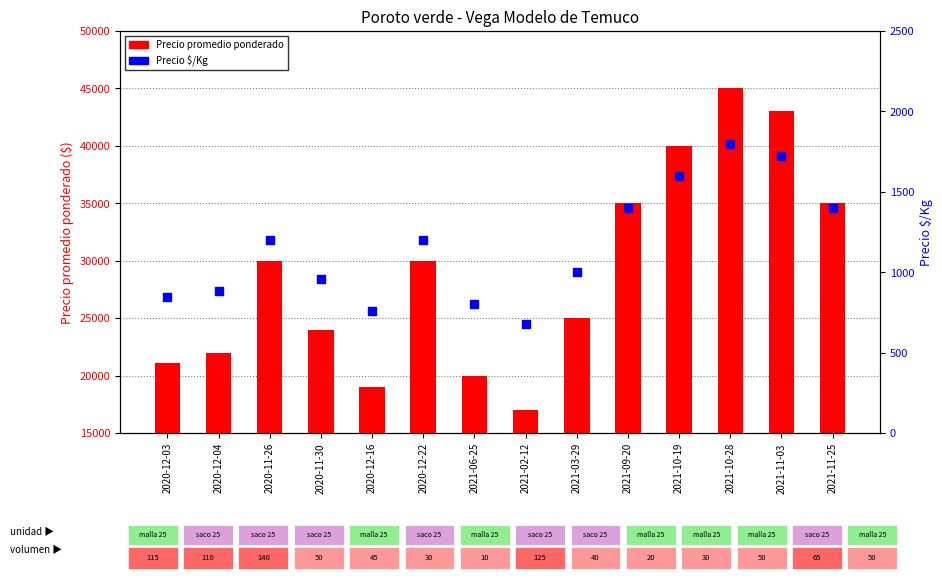

What is the total value across all series at 2021-02-12?

17680